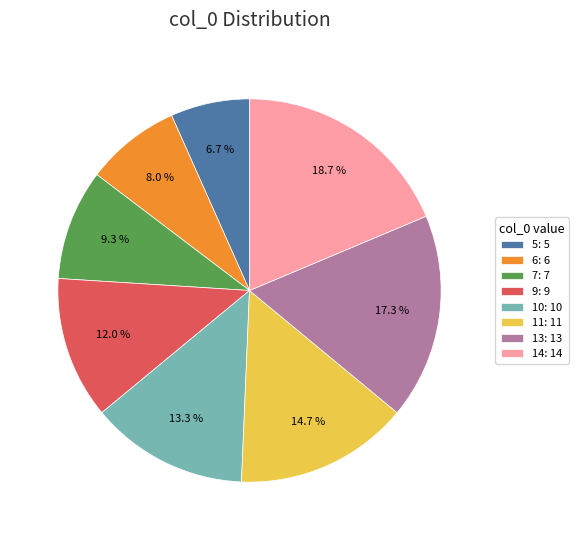

Is it true that 9 is 12% of the pie?

True